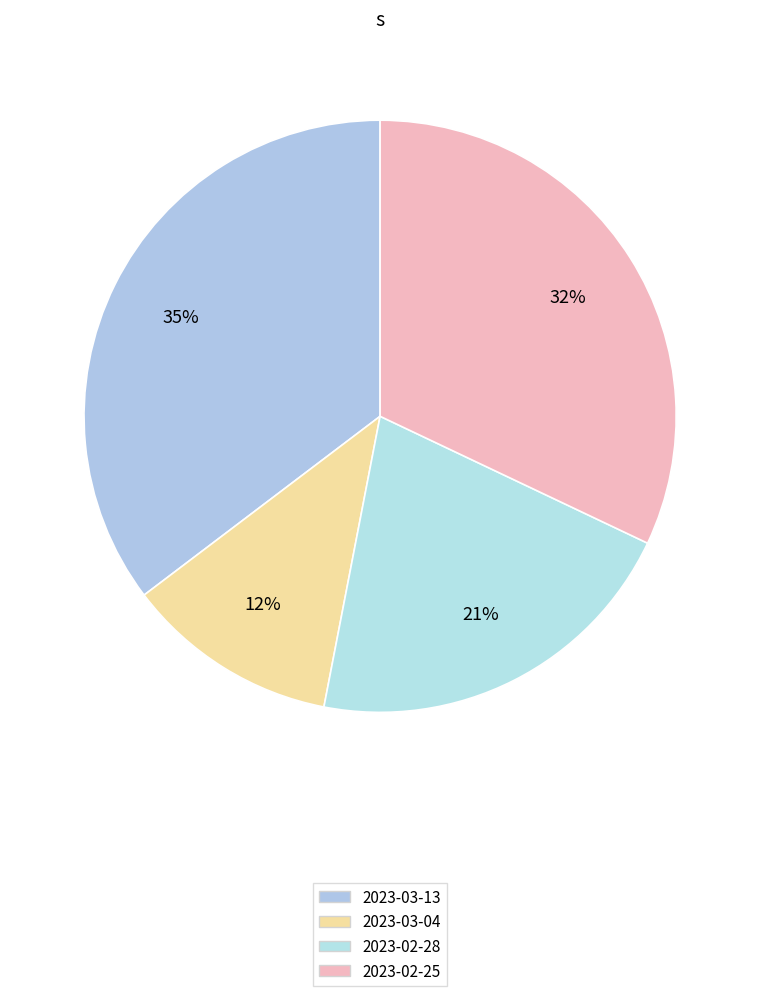

Rank the categories by value from lowest to highest.

2023-03-04, 2023-02-28, 2023-02-25, 2023-03-13